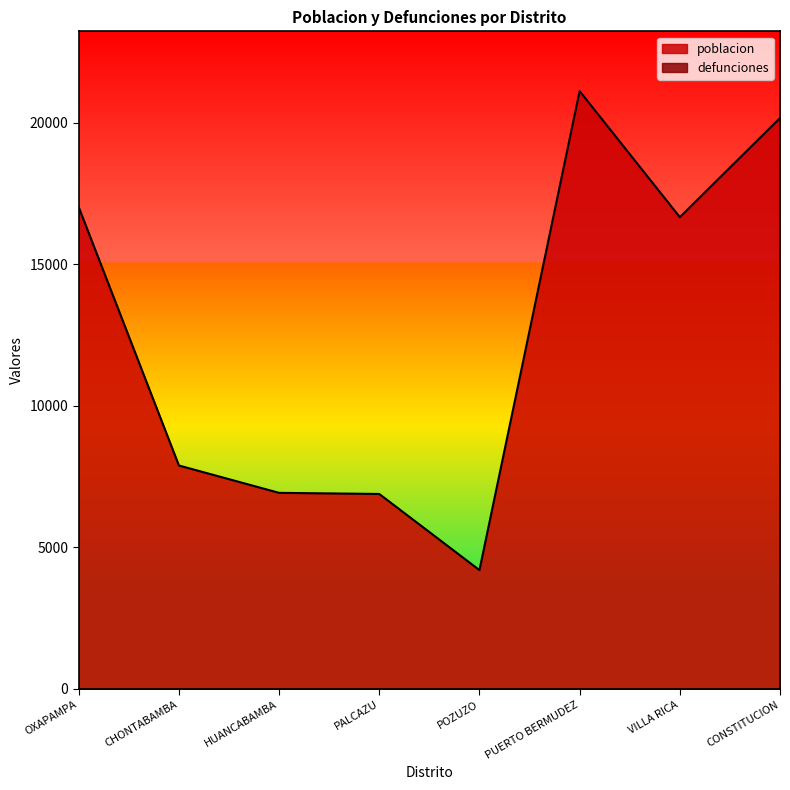

Rank the categories by value from highest to lowest.

PUERTO BERMUDEZ, CONSTITUCION, OXAPAMPA, VILLA RICA, CHONTABAMBA, HUANCABAMBA, PALCAZU, POZUZO